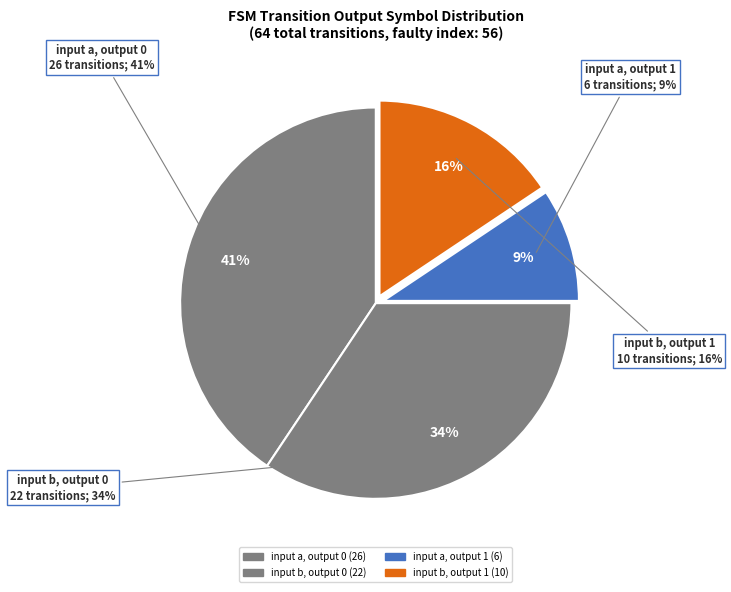

Which has a higher value, output_symbol=0 (b-input) or output_symbol=1 (a-input)?

output_symbol=0 (b-input)